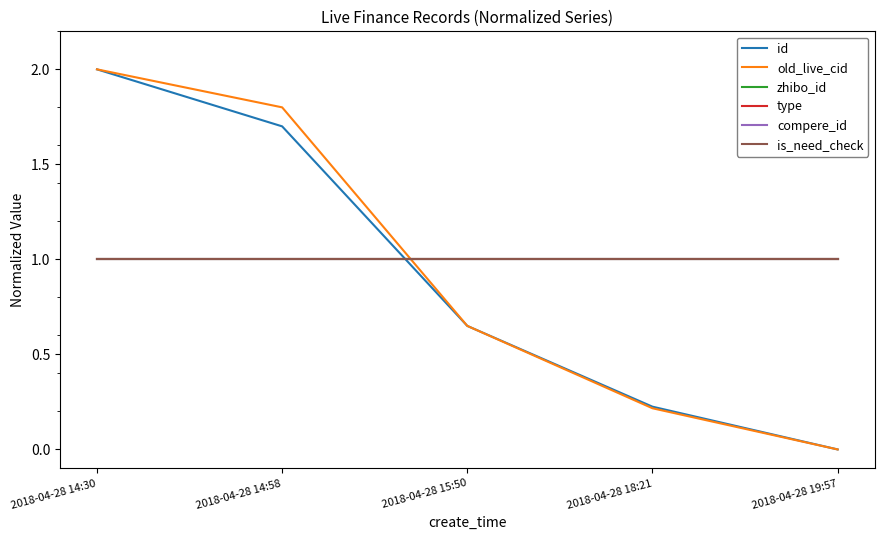

The value of zhibo_id at 2018-04-28 14:58 is 0.6. True or false?

False